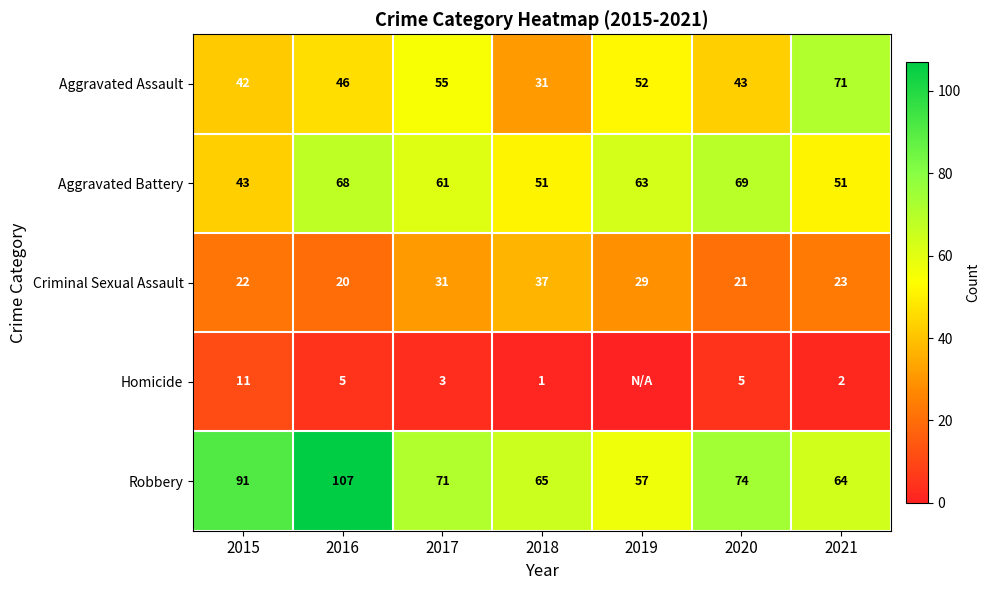

Between 2016 and 2018, which series saw the biggest shift?

Robbery